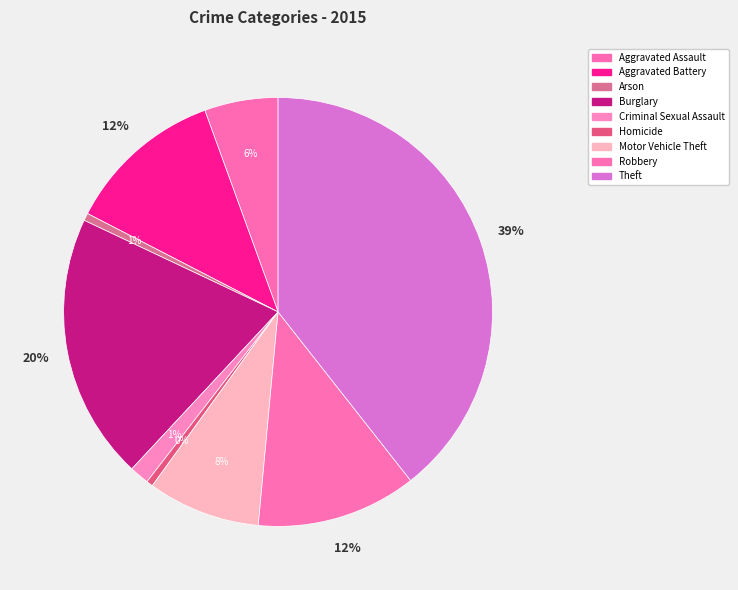

How many slices are in this pie chart?

9